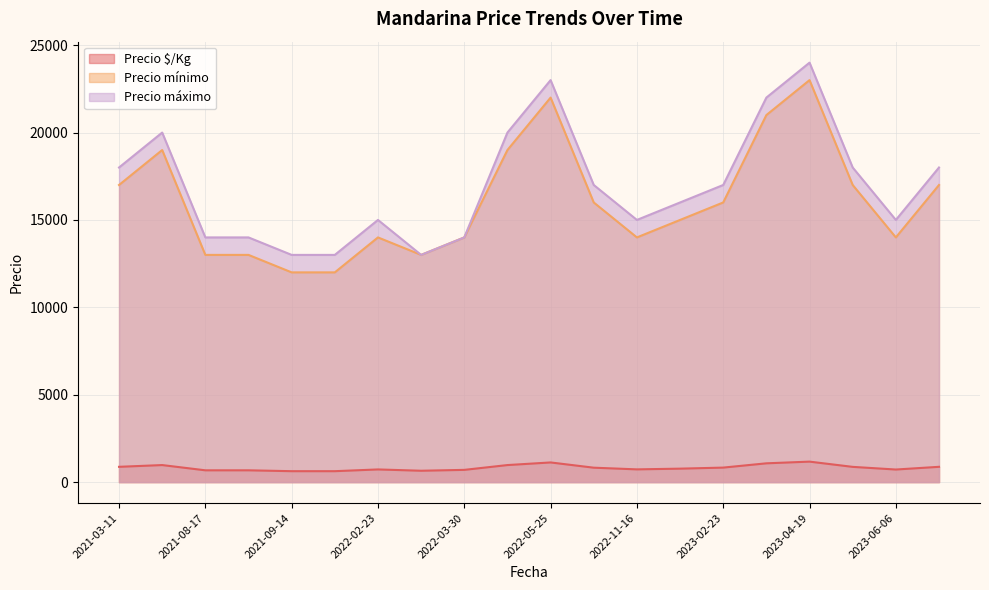

How many interior local valleys does the Precio $/Kg series have?

5